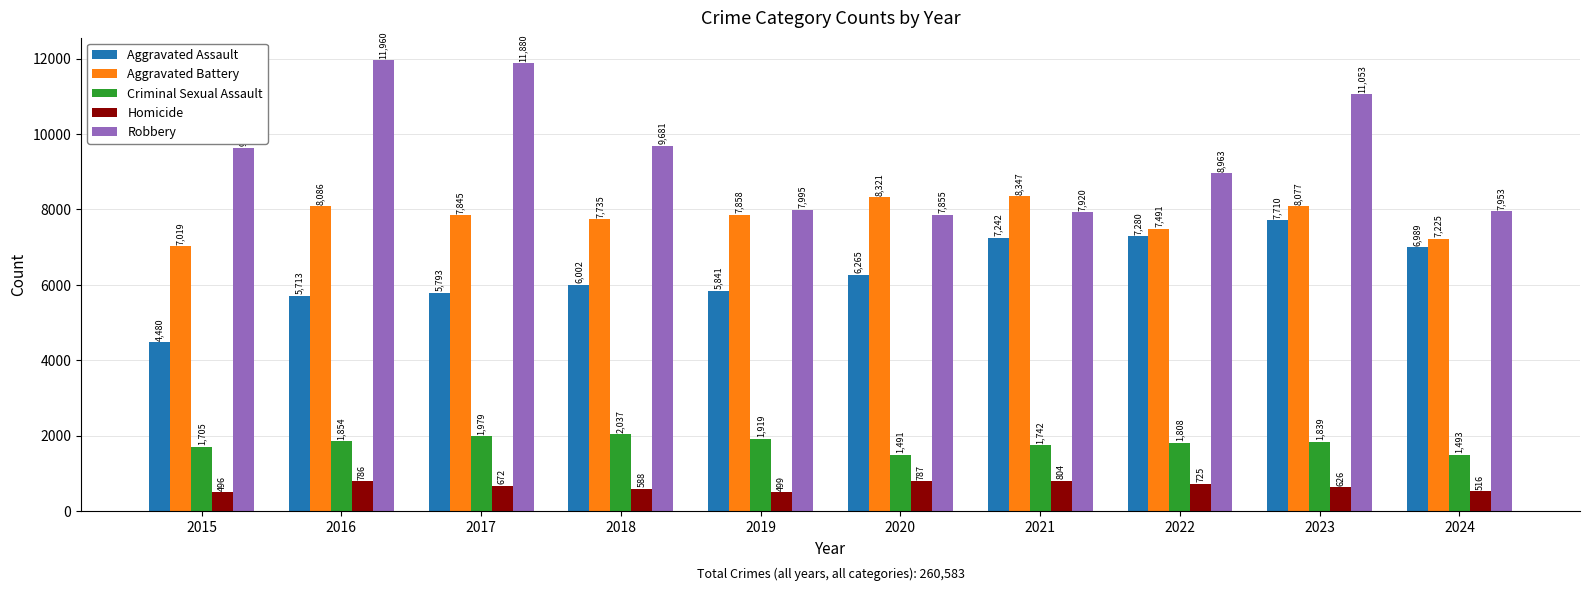

Where is Criminal Sexual Assault nearest to the value 1764?

2021